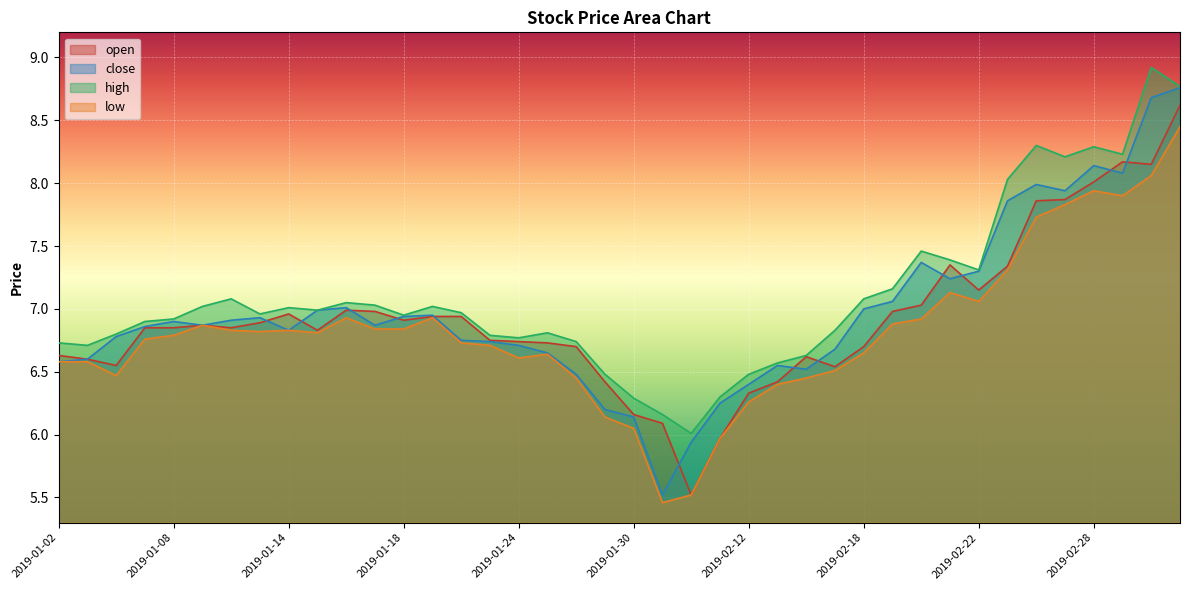

True or false: open and low cross at least once.

False